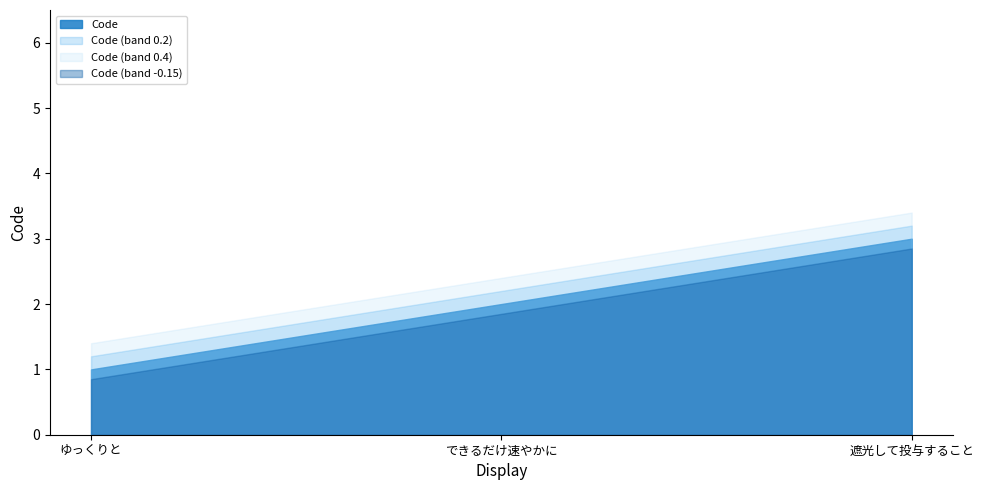

What position from the right is 遮光して投与すること?

1